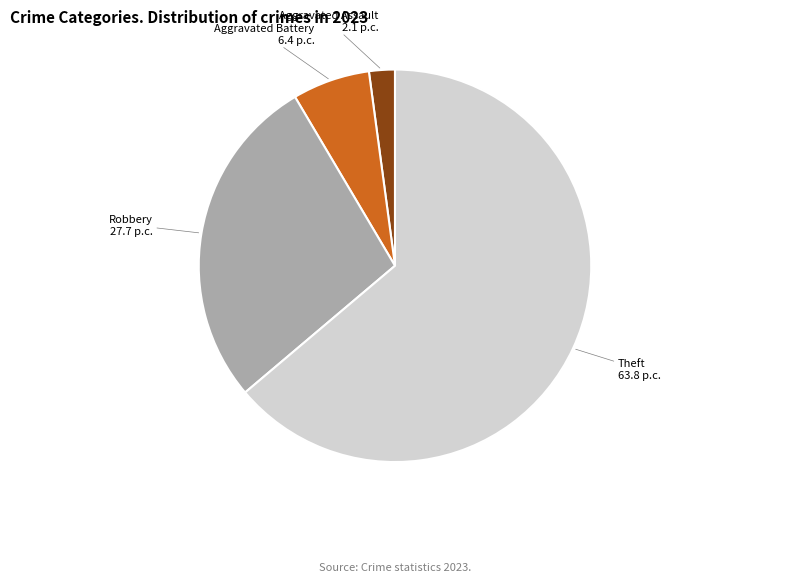

Does any single category account for the majority?

Yes